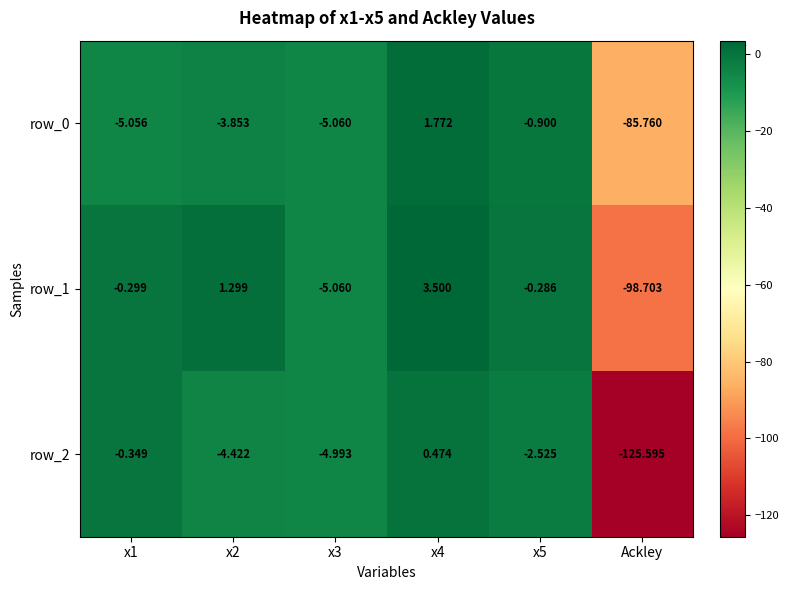

At which category does the chart reach its peak across all series?

x4